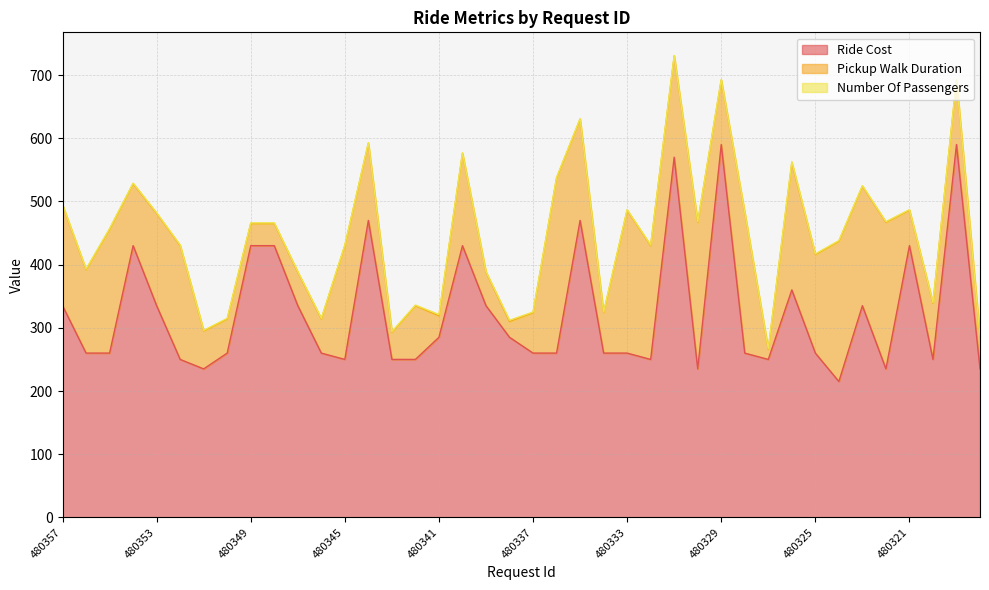

What is the highest value of the Ride Cost series?

590